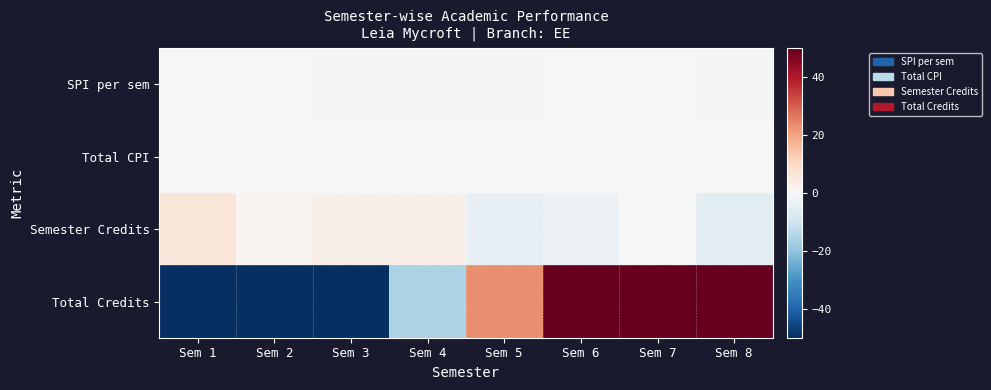

Which series has the largest range (max minus min)?

Total Credits